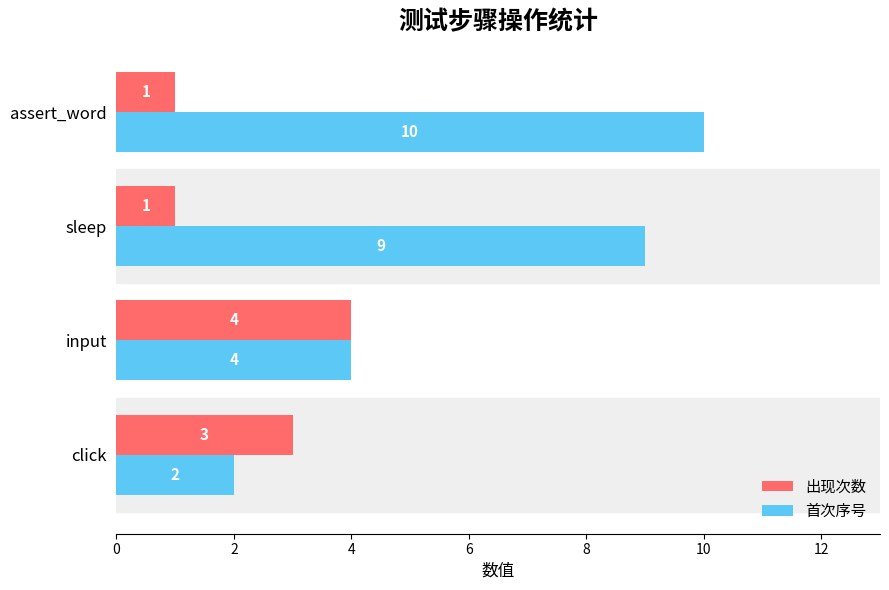

Count the 出现次数 values in the range 1 to 4.

4